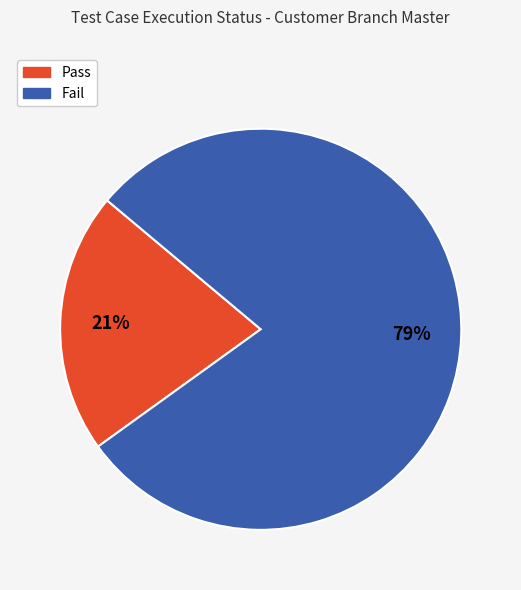

To the nearest percent, what is the average slice percentage?

50%